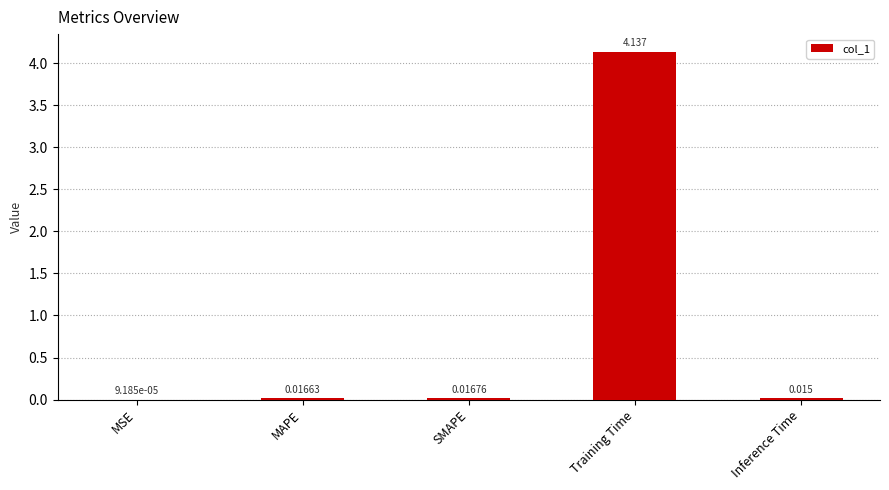

Which label corresponds to the largest value in the chart?

Training Time